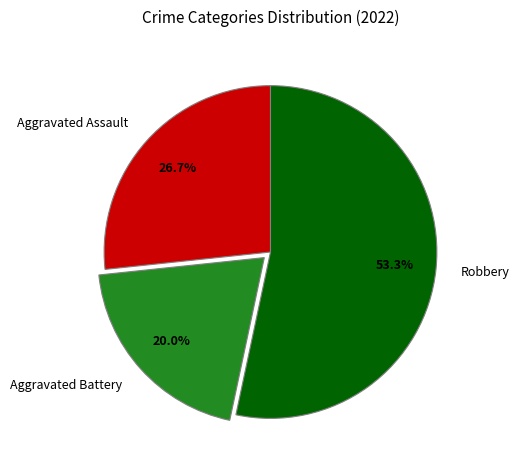

Is the sum of Aggravated Assault and Aggravated Battery greater than half?

No